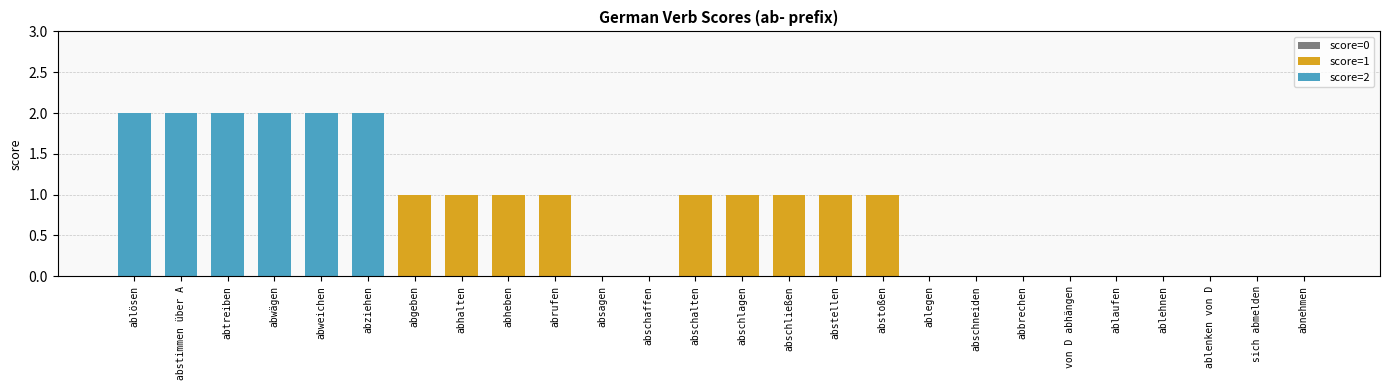

Are the bars horizontal?

No